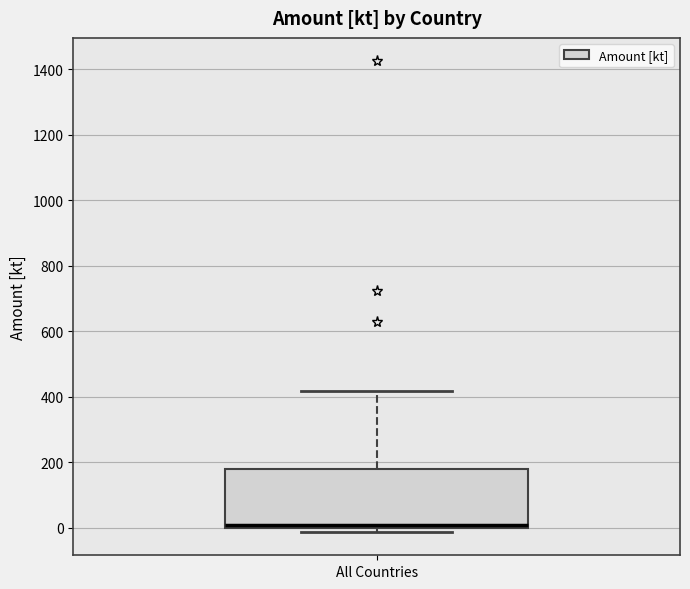

Transcribe this box plot: give where the median line is, the range the box spans, and where the two whiskers end, as read against the y-axis. The values are not printed on the chart, so give them approximately, as read against the axis.

median 0 (just above the box's lower edge), box 0 to 180, whiskers -20 to 420